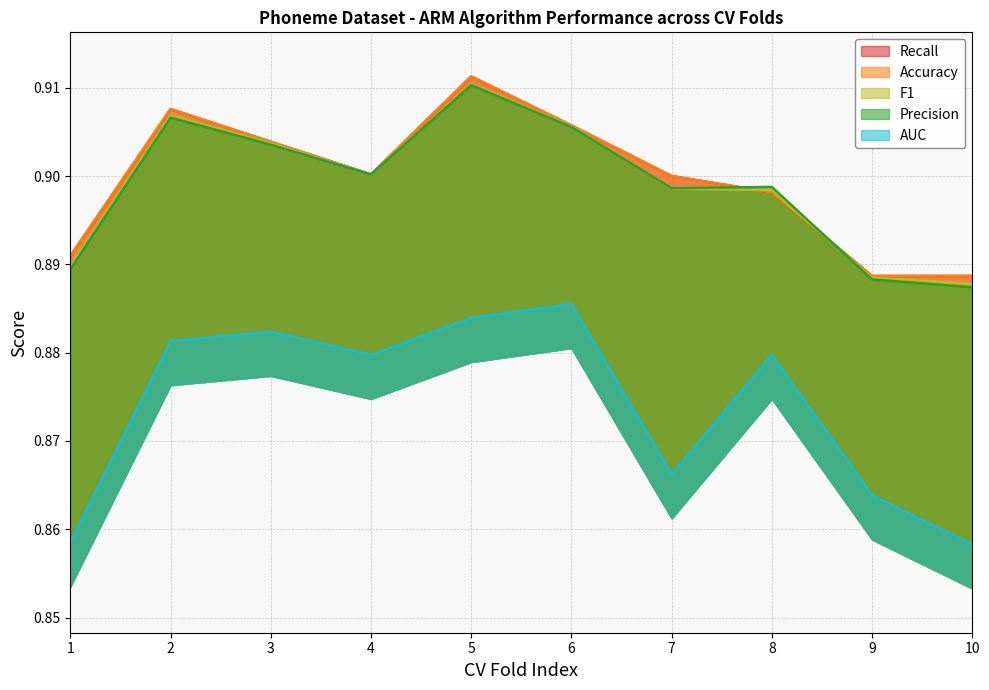

Which series has the largest total across all categories?

Accuracy